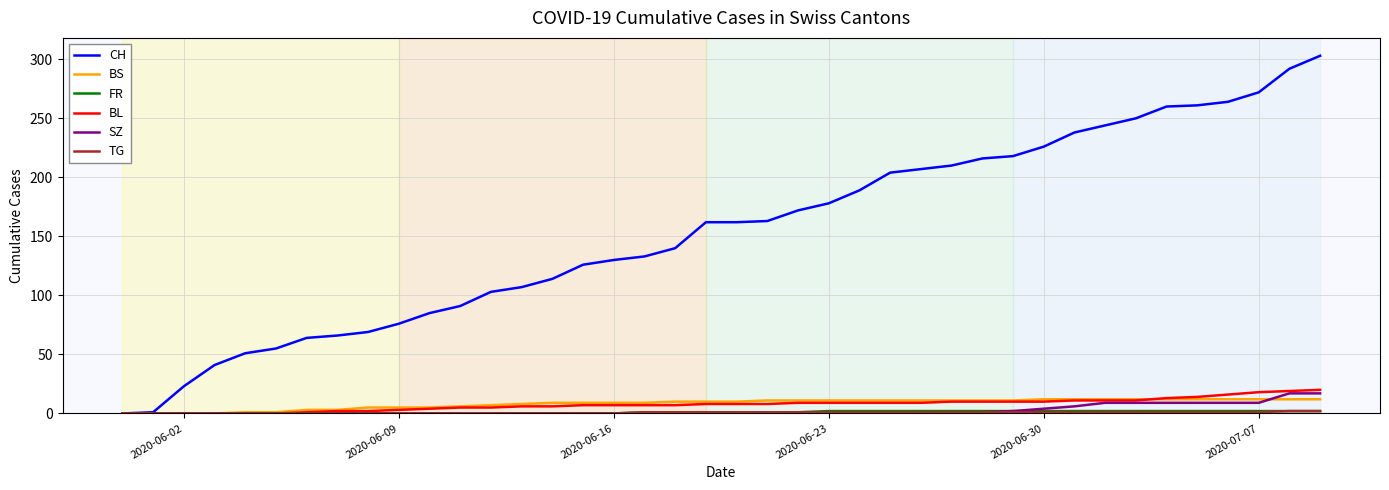

Which series has the widest spread of values?

CH